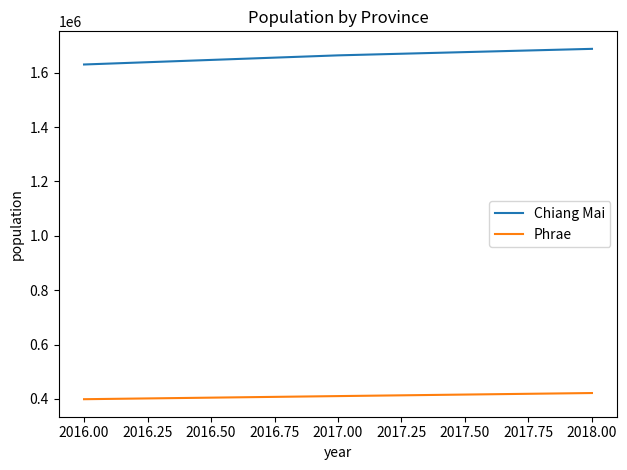

At how many categories does at least one series exceed 841573?

3